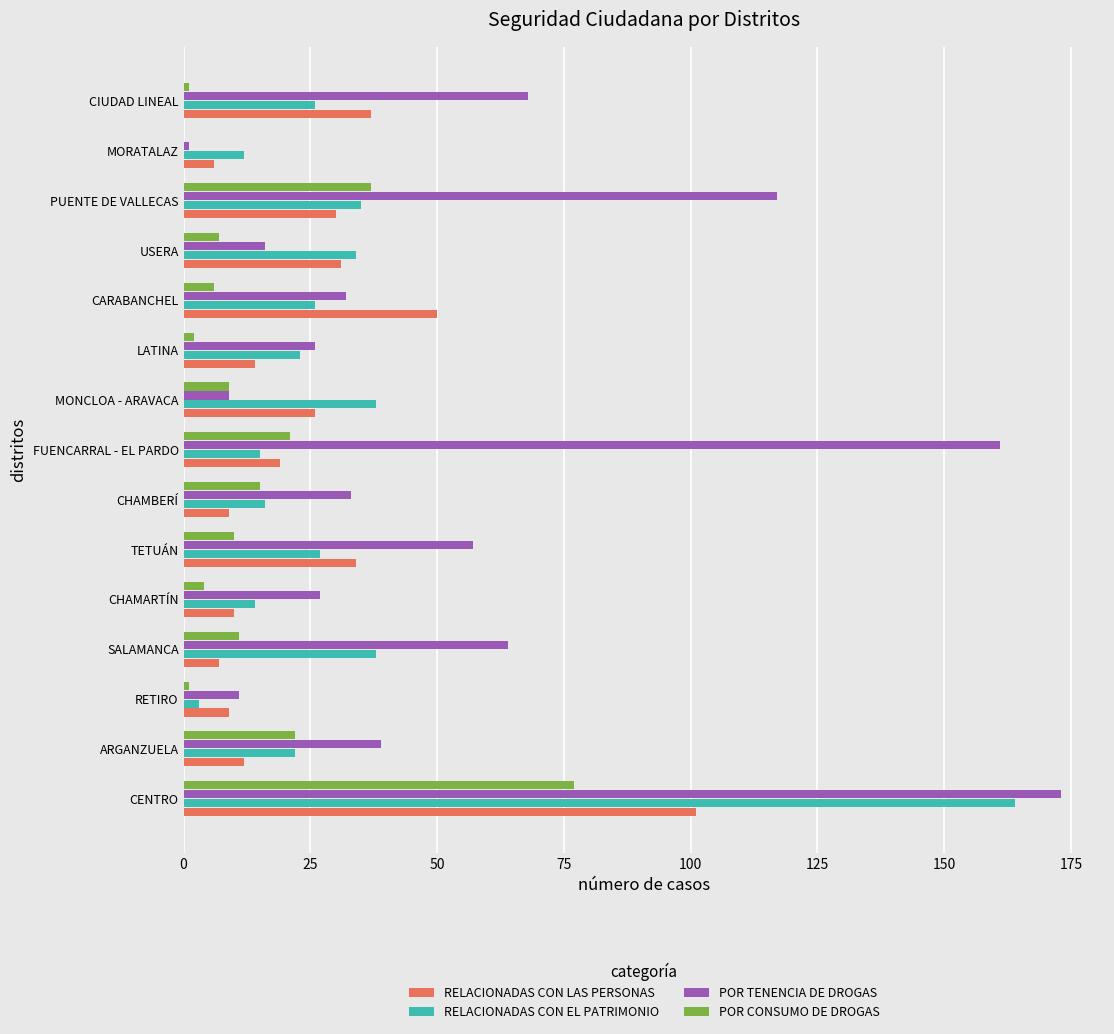

What value does the POR TENENCIA DE DROGAS series have at CHAMBERÍ?

33